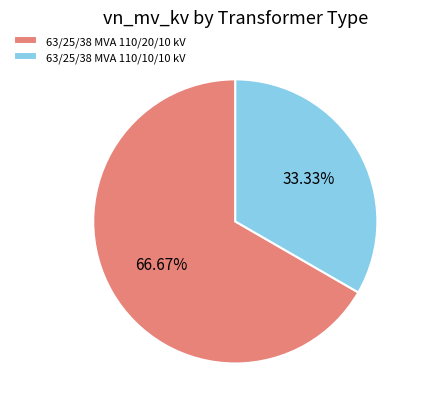

Which category has the biggest portion of the pie?

63/25/38 MVA 110/20/10 kV